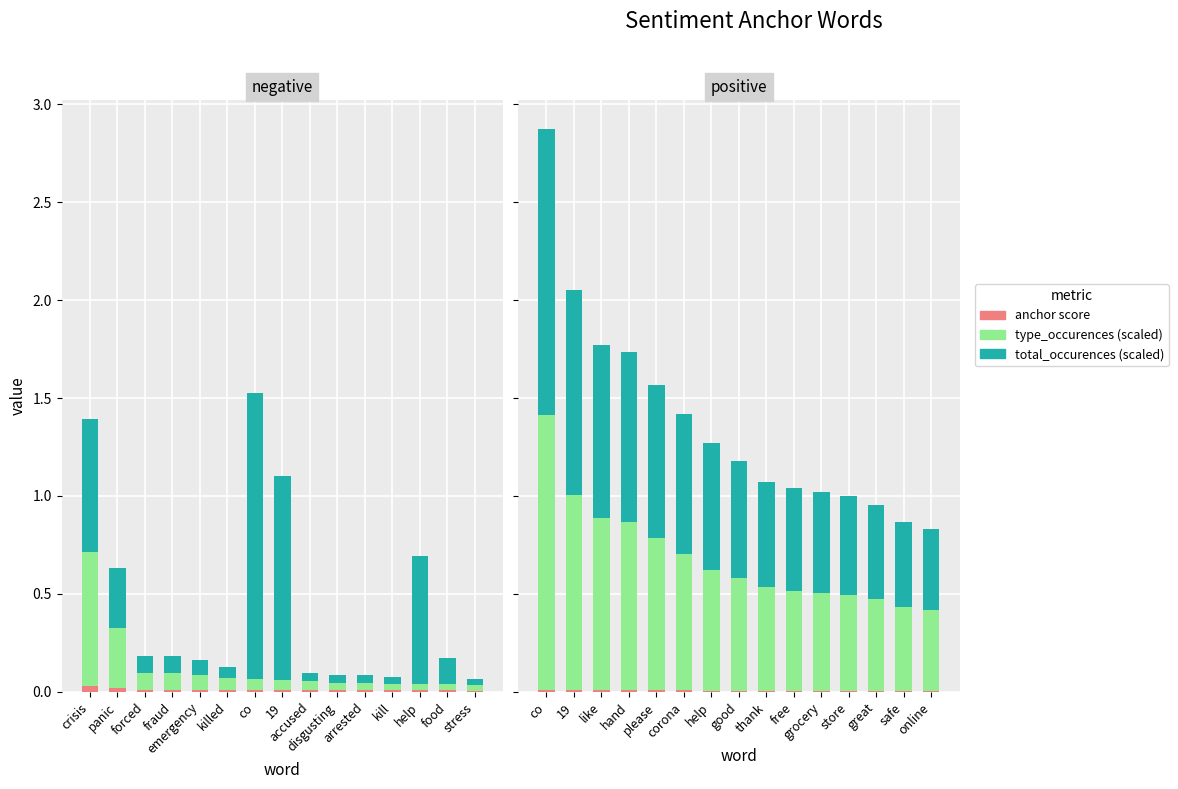

Between safe and please, which is larger?

please